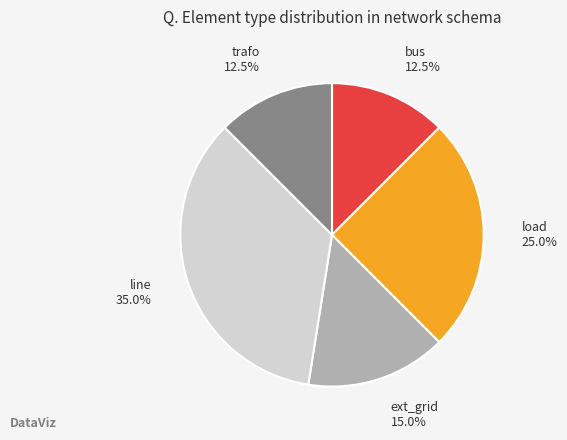

Count the number of slices in the pie.

5